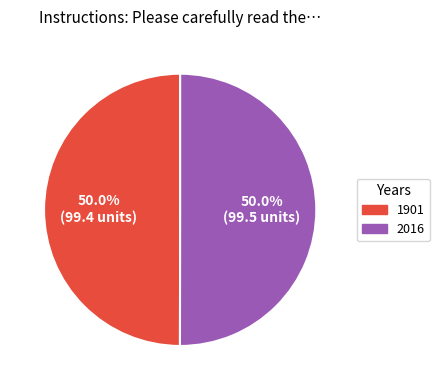

Do 1901 and 2016 together represent more than half of the pie?

Yes